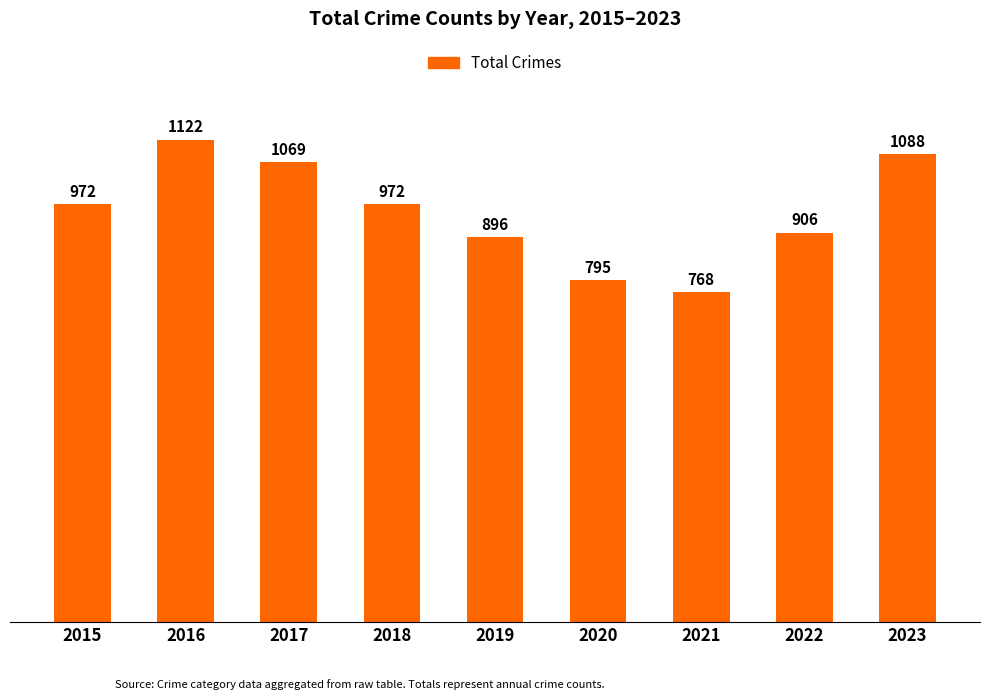

What is the sum of the values at 2022 and 2021?

1674